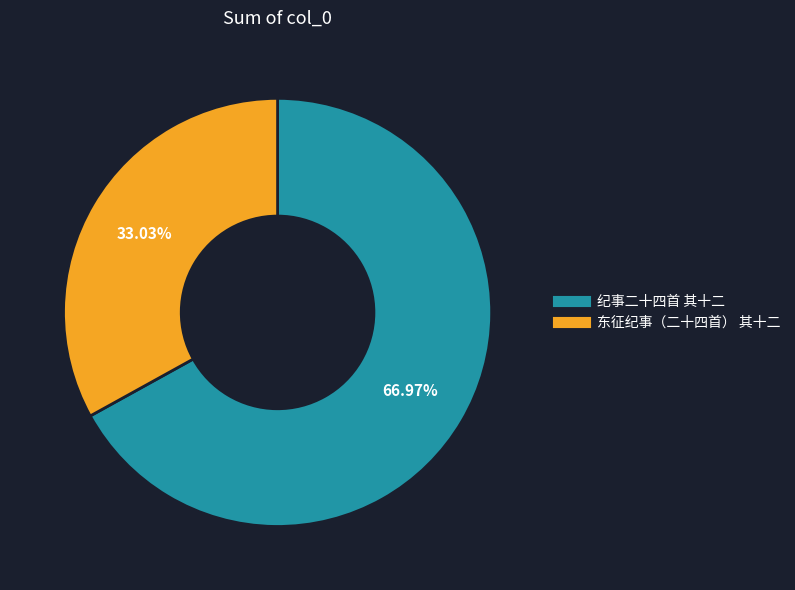

Approximately how many times larger is the value at 纪事二十四首 其十二 compared to 东征纪事（二十四首） 其十二?

2.0